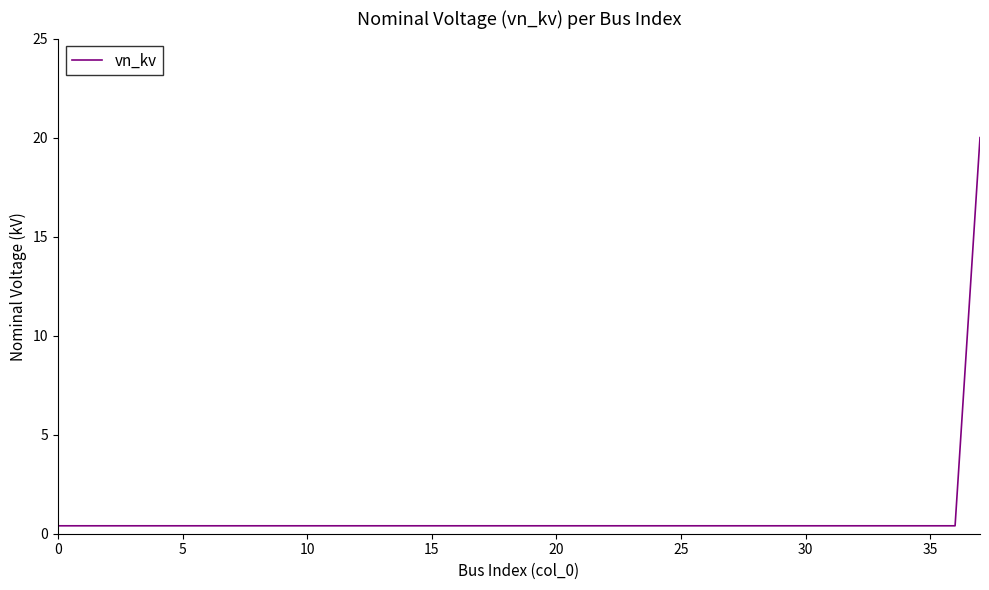

What is the difference between the maximum and minimum values?

19.6